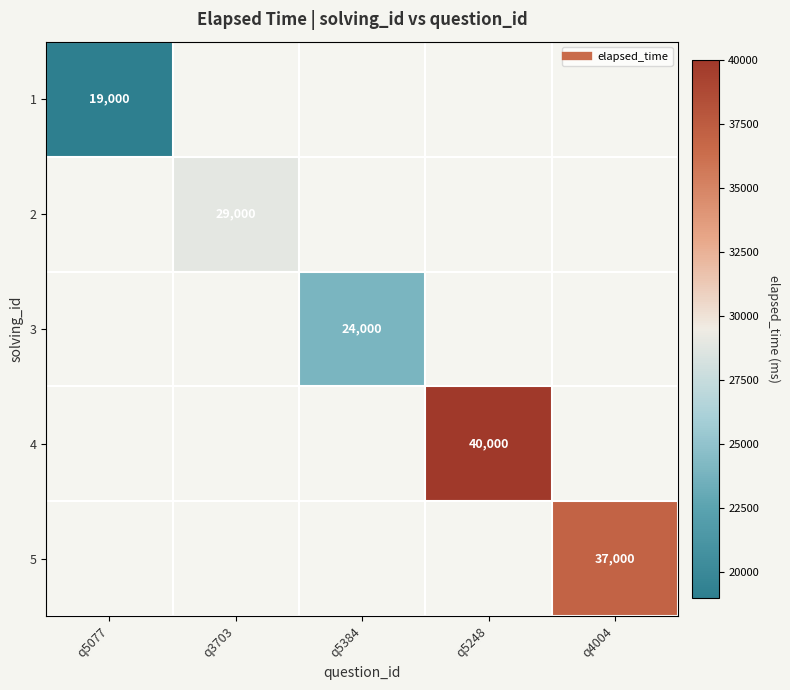

At how many categories does at least one series exceed 34038?

2